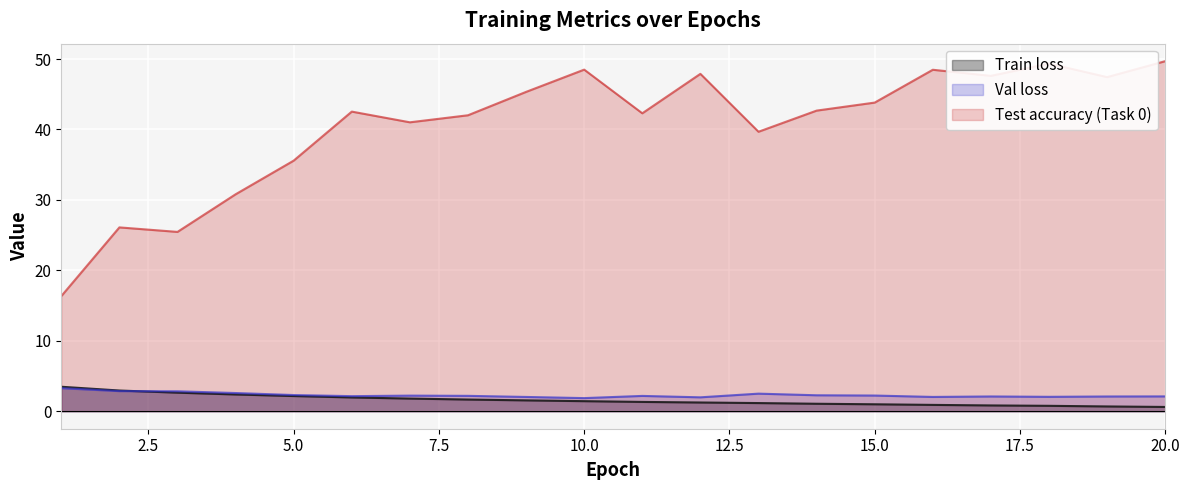

What is the difference between the maximum and minimum values in the Test accuracy (Task 0) series?

33.4